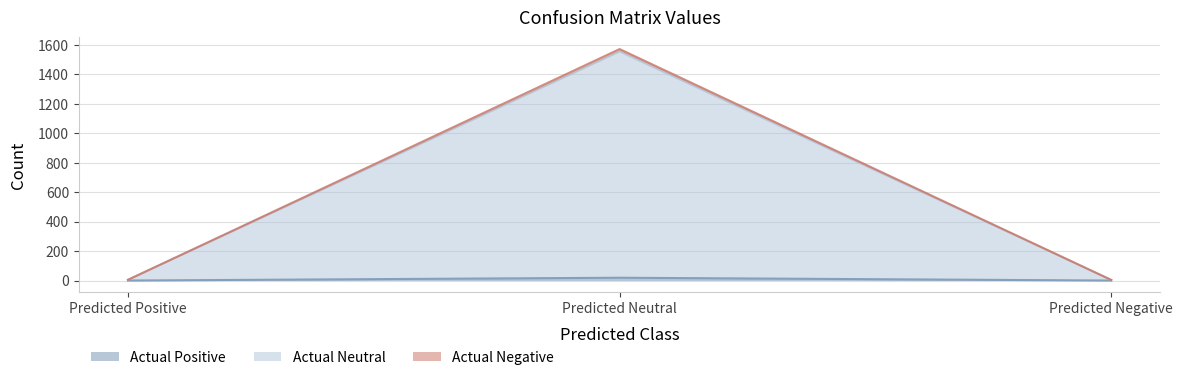

Does the chart display data point markers on the line(s)?

No